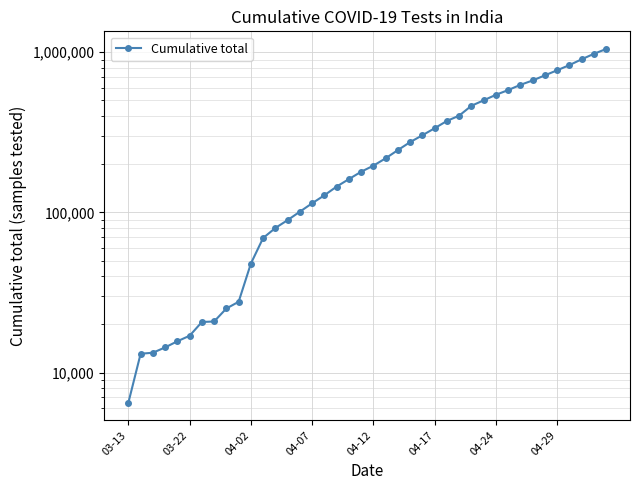

What value does the data have at 04-07, to the nearest 10?

114020